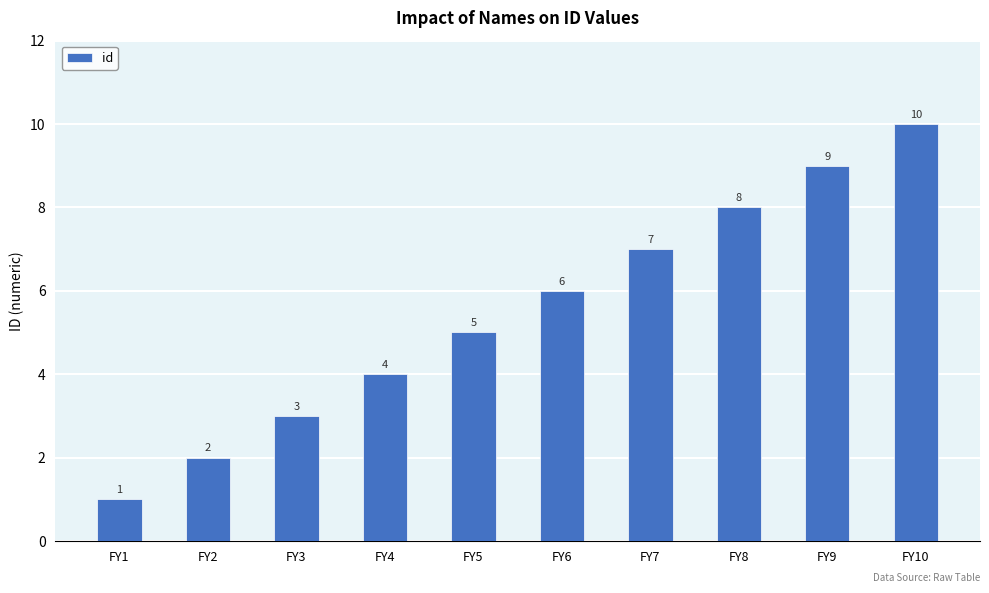

List the labels in order of value, smallest first.

FY1, FY2, FY3, FY4, FY5, FY6, FY7, FY8, FY9, FY10